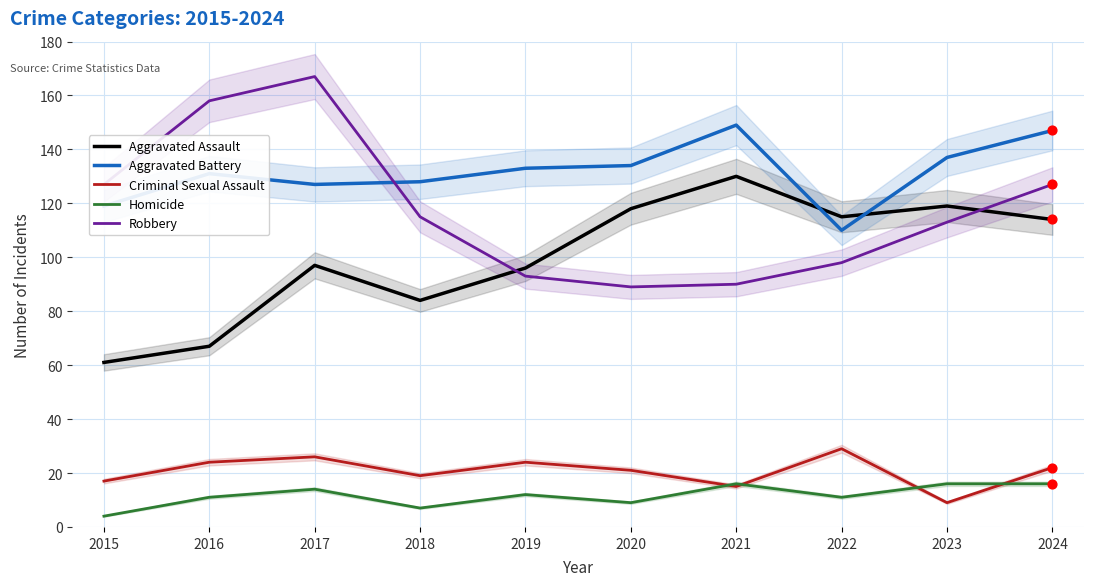

Which series contains the lowest Y value?

Homicide